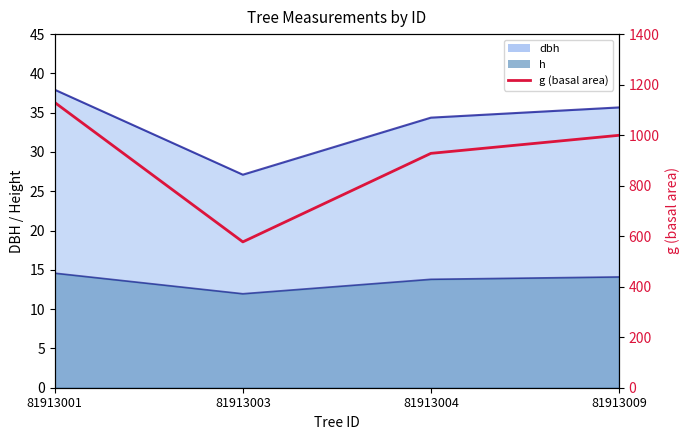

Rank the categories by value from highest to lowest.

81913001, 81913009, 81913004, 81913003